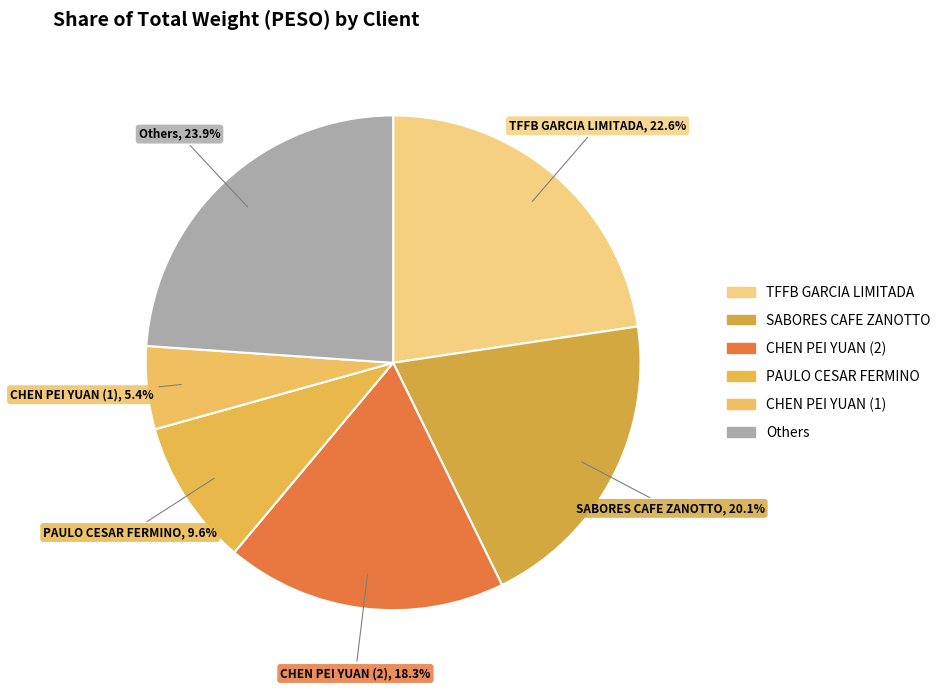

How many segments does this pie chart have?

6